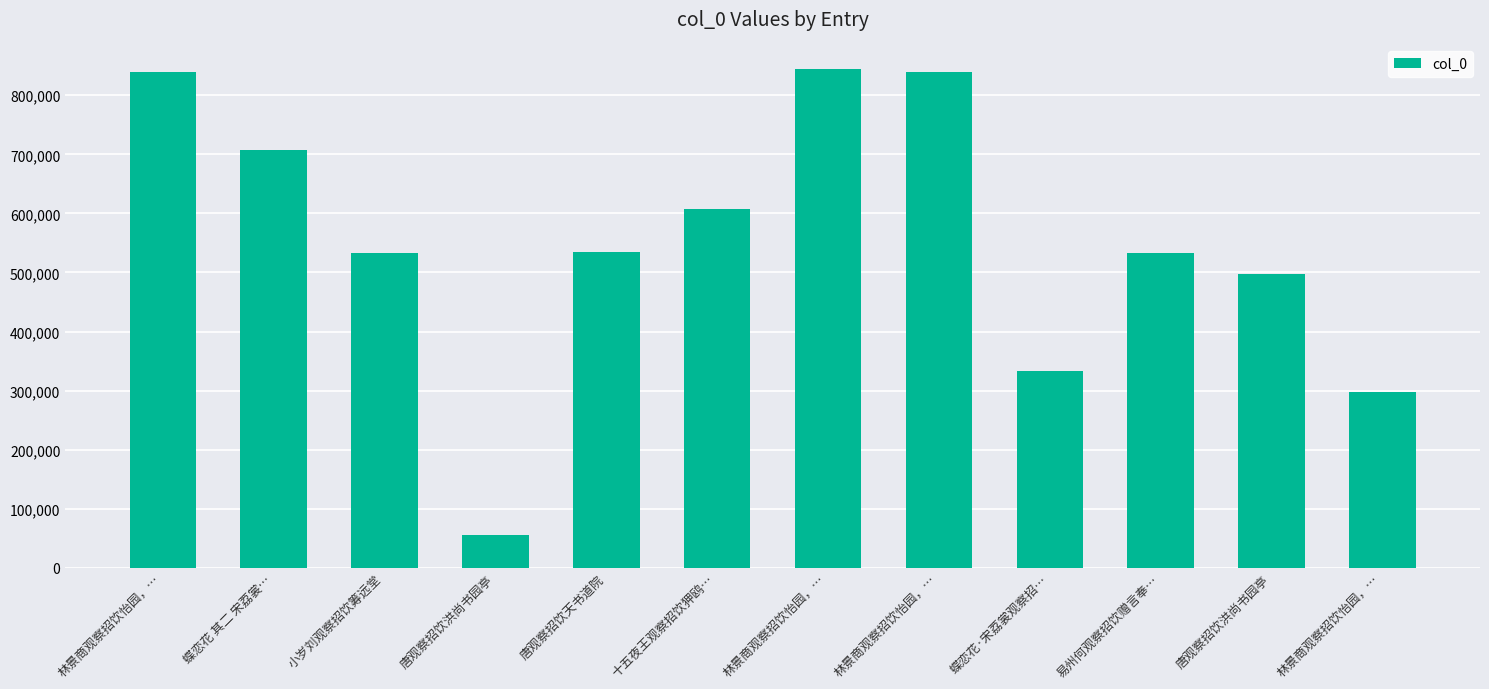

Rank the categories by value from lowest to highest.

唐观察招饮洪尚书园亭, 林景商观察招饮怡园，…, 蝶恋花·宋荔裳观察招…, 唐观察招饮洪尚书园亭, 小岁刘观察招饮筹远堂, 易州何观察招饮赠言奉…, 唐观察招饮天书道院, 十五夜王观察招饮狎鸥…, 蝶恋花 其二 宋荔裳…, 林景商观察招饮怡园，…, 林景商观察招饮怡园，…, 林景商观察招饮怡园，…